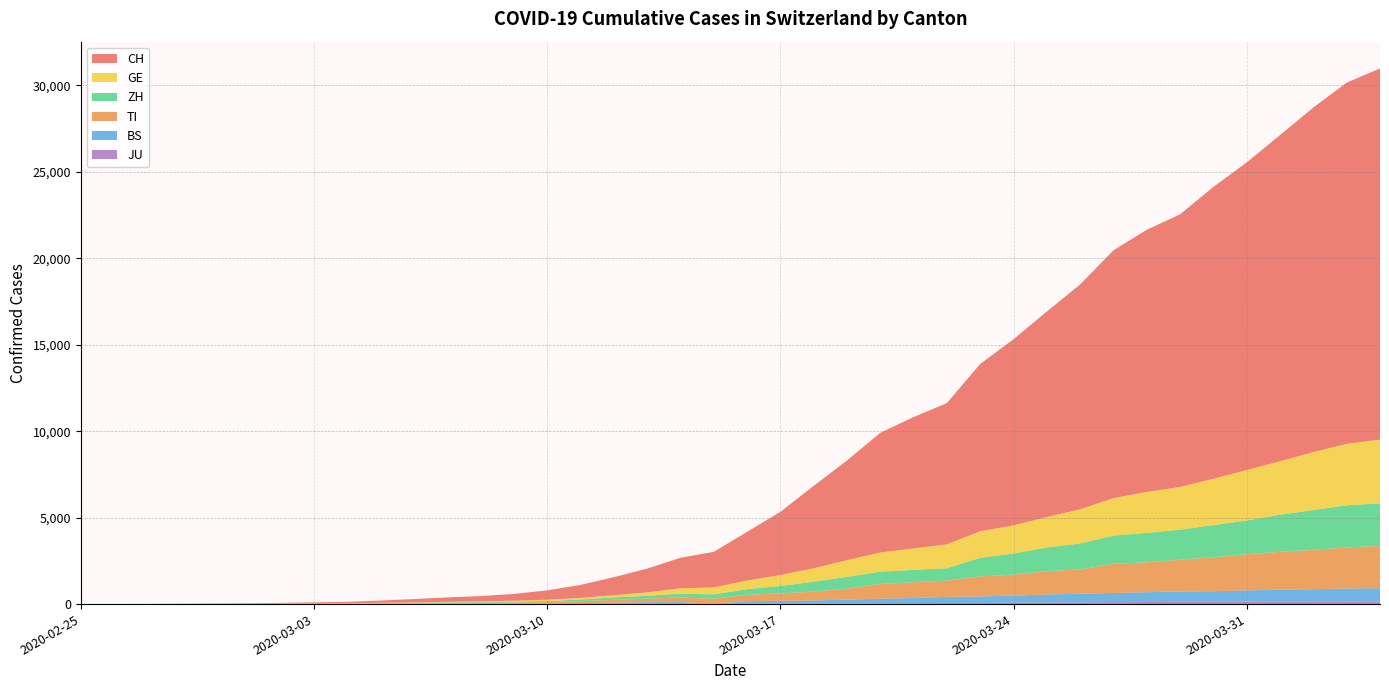

Reading left to right, list all the values displayed in this chart.

CH: 0	2	6	13	22	30	42	61	84	126	194	252	304	391	542	749	1046	1374	1769	2053	2818	3652	4768	5765	6924	7599	8173	9680	10767	11891	13005	14338	15170	15768	16884	17801	18868	19934	20900	21470
TI: 0	1	1	1	2	2	4	8	13	25	28	41	49	61	75	108	163	206	265	293	368	426	511	638	849	916	945	1162	1209	1354	1401	1688	1727	1837	1962	2091	2195	2271	2377	2442
GE: 0	1	1	4	7	10	11	14	14	17	21	32	40	50	75	91	123	197	310	403	497	633	778	967	1110	1241	1383	1532	1632	1755	1981	2169	2365	2472	2682	2914	3094	3354	3553	3685
ZH: 0	0	2	2	6	7	11	14	16	24	30	35	41	50	63	102	141	164	219	251	327	430	569	680	712	712	712	1076	1224	1371	1503	1630	1704	1736	1862	1953	2142	2306	2434	2467
BS: 0	0	1	1	1	1	1	3	3	8	15	21	24	28	33	49	73	92	100	0	143	164	181	220	270	297	356	374	410	462	501	530	569	605	617	653	687	714	754	767
JU: 0	0	1	1	1	1	1	2	2	4	4	5	5	7	7	7	12	17	18	19	25	29	32	36	44	54	61	69	82	92	100	114	119	127	128	140	145	149	149	154